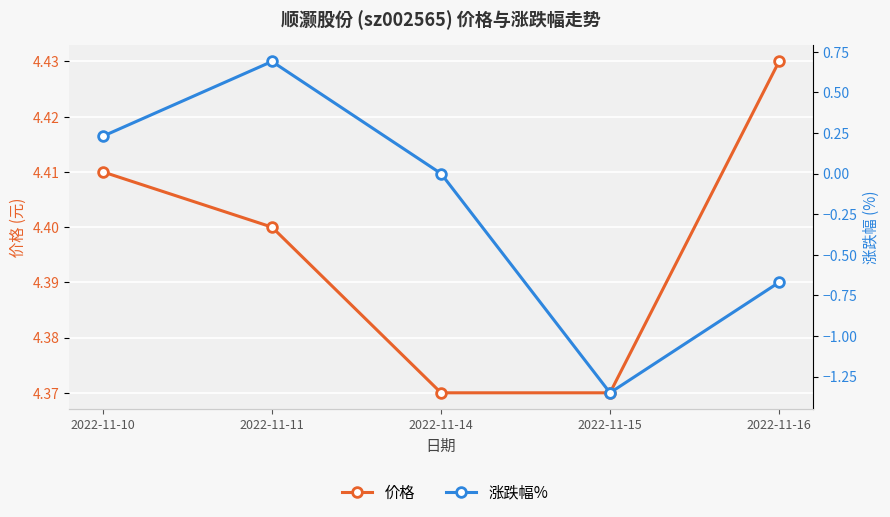

How many lines are shown in the chart?

2